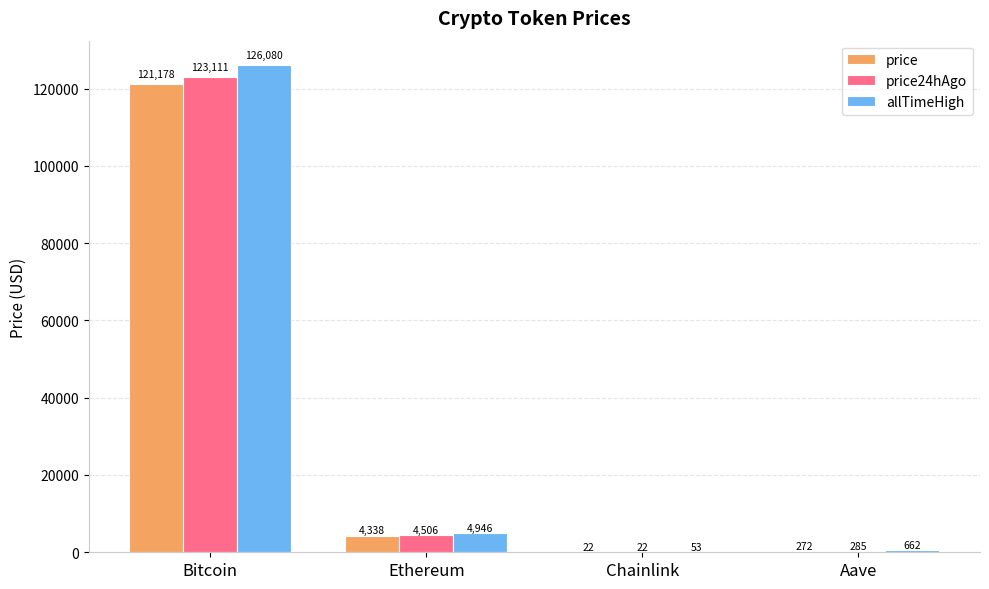

What is the greatest value displayed?

126080.0